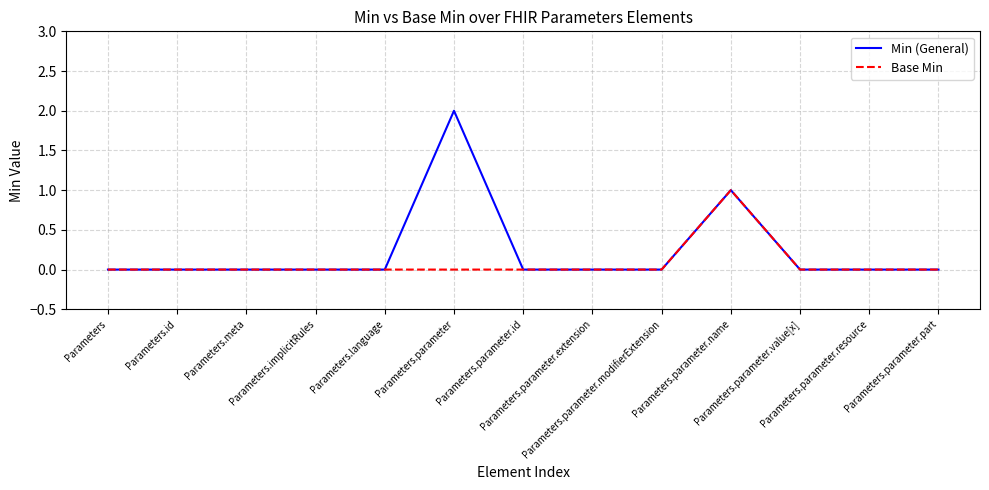

Which series has the widest spread of values?

Min (General)